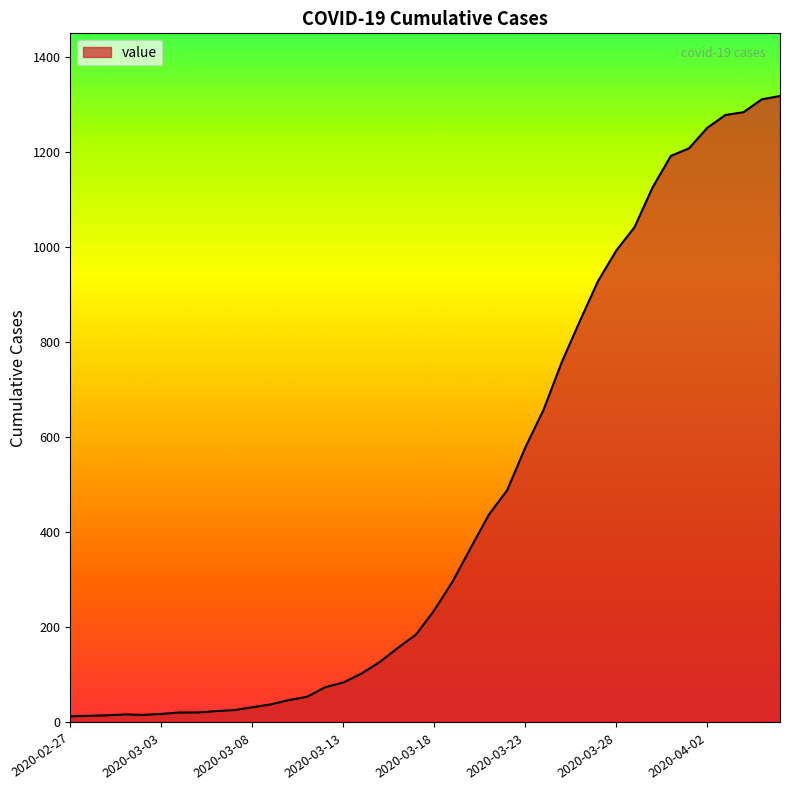

What is the maximum value shown in the chart?

1317